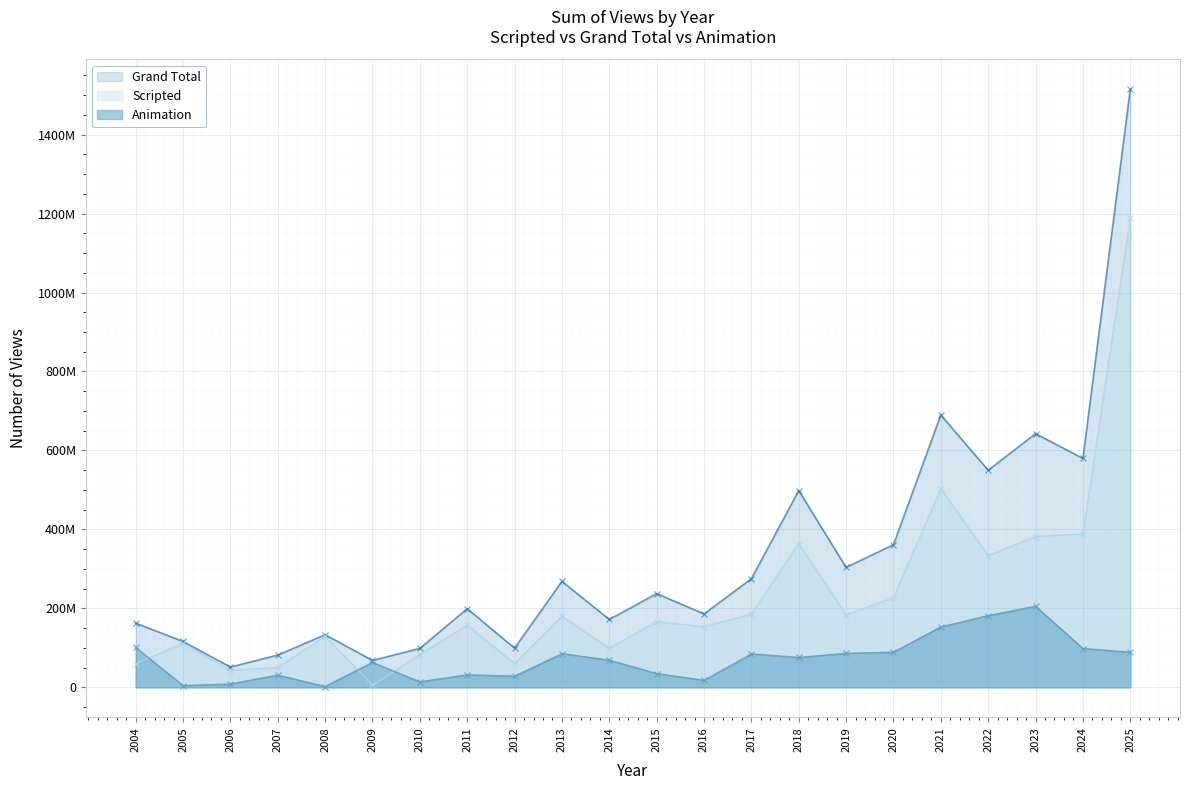

Reading left to right, what are all the values shown in this chart?

Scripted: 59800000	111600000	42800000	50800000	129300000	5000000	83100000	157600000	60600000	180400000	99100000	166600000	153700000	185400000	364300000	183500000	227500000	503100000	333900000	382100000	388700000	1188500000
Grand Total: 162600000	116200000	51400000	81900000	133300000	68200000	98700000	199300000	99300000	268500000	172000000	237400000	186000000	275100000	498500000	303900000	361400000	689800000	549900000	642500000	579700000	1515000000
Animation: 101200000	4600000	8600000	31100000	2200000	63200000	14000000	31900000	28200000	85500000	68900000	35100000	17700000	84700000	75800000	86200000	89200000	153000000	181600000	205500000	98400000	89100000